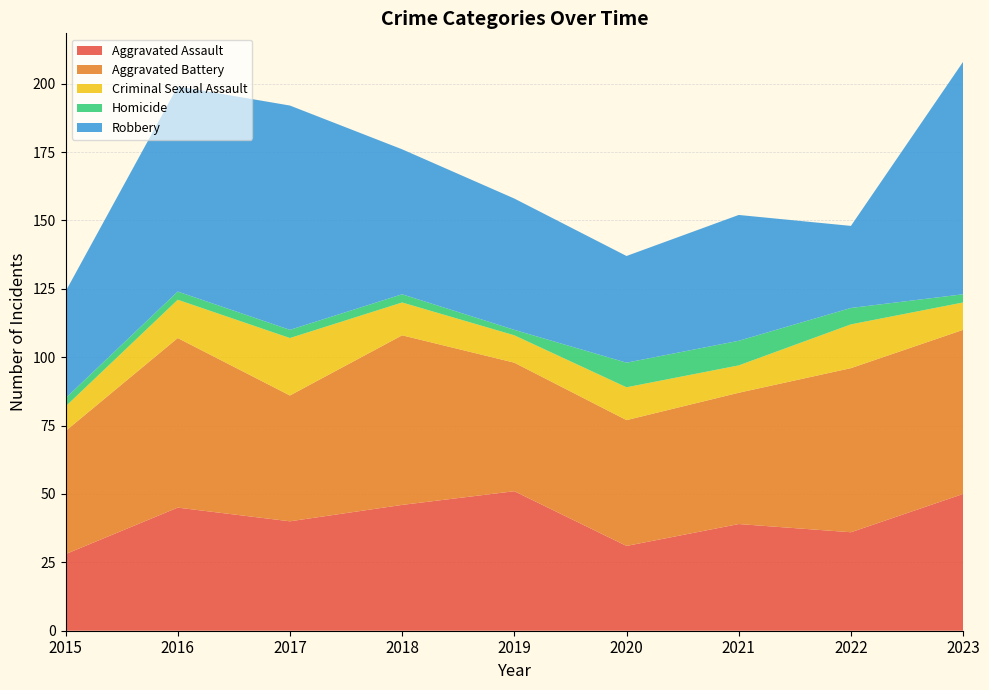

Reading right to left, transcribe all the data shown in this chart.

Aggravated Assault: 50	36	39	31	51	46	40	45	28
Aggravated Battery: 60	60	48	46	47	62	46	62	45
Criminal Sexual Assault: 10	16	10	12	10	12	21	14	9
Homicide: 3	6	9	9	2	3	3	3	3
Robbery: 85	30	46	39	48	53	82	75	39